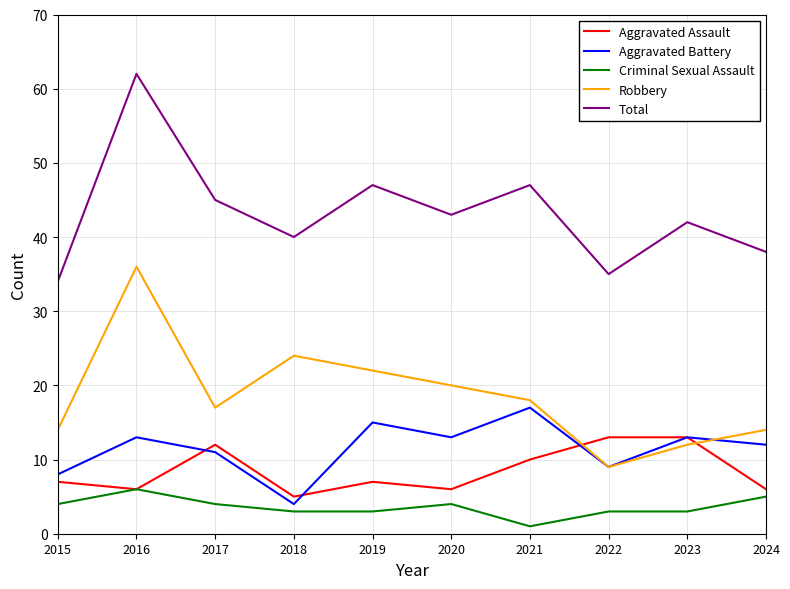

Reading left to right, what are all the values shown in this chart?

Aggravated Assault: 7	6	12	5	7	6	10	13	13	6
Aggravated Battery: 8	13	11	4	15	13	17	9	13	12
Criminal Sexual Assault: 4	6	4	3	3	4	1	3	3	5
Robbery: 14	36	17	24	22	20	18	9	12	14
Total: 34	62	45	40	47	43	47	35	42	38